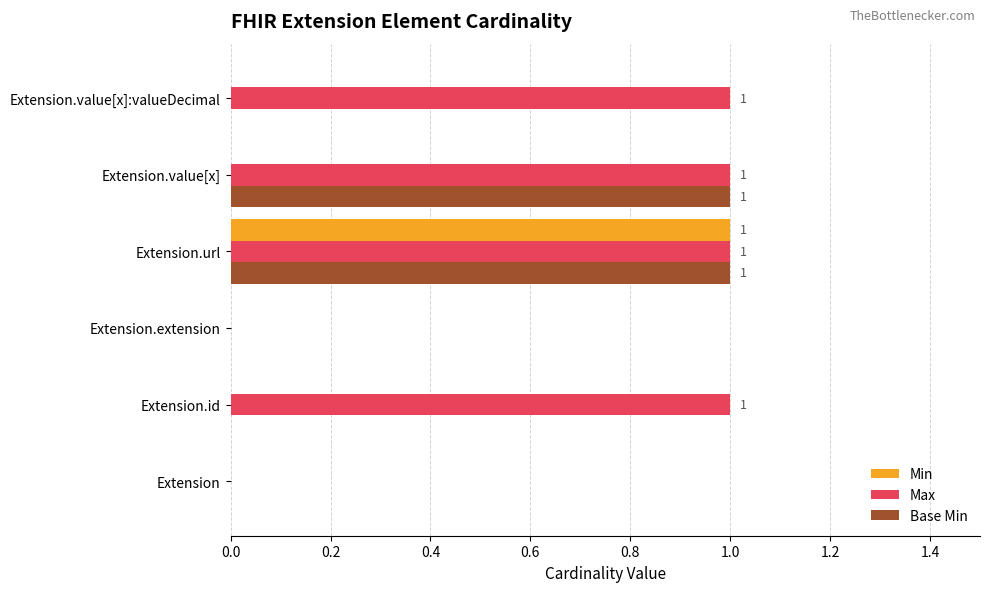

At which category is the sum across all series the highest?

Extension.url